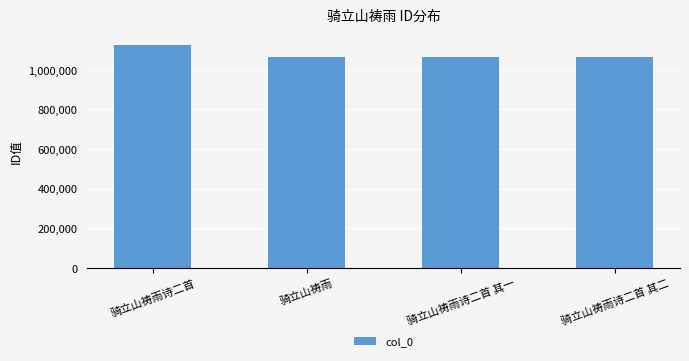

Where does the data first go above 1062827?

骑立山祷雨诗二首